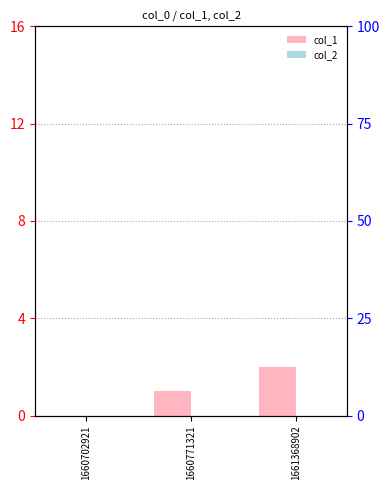

At which label does col_1 first exceed 1?

1661368902